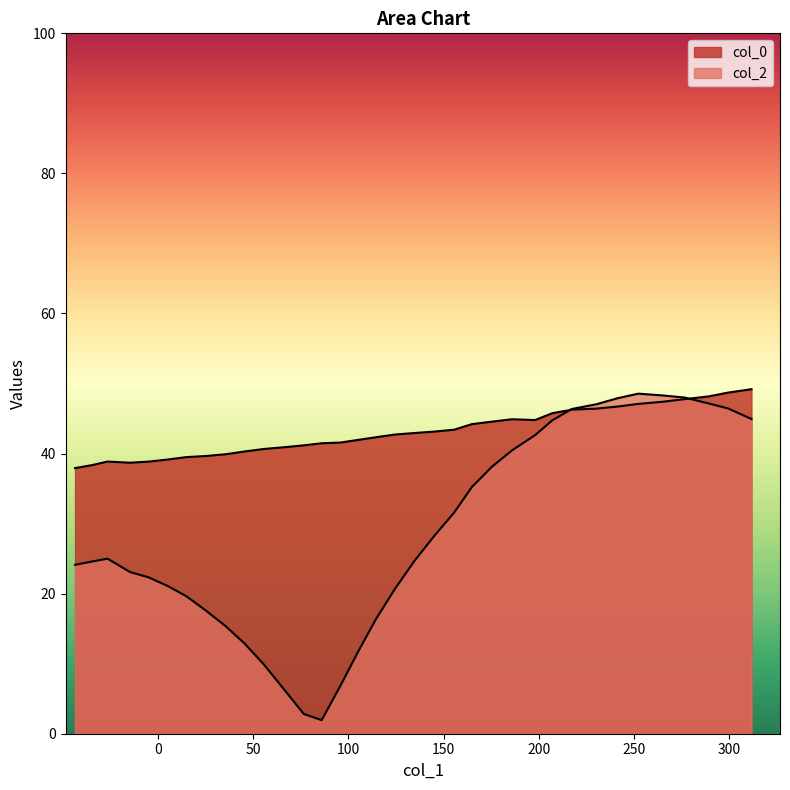

Does the chart have visible grid lines?

No